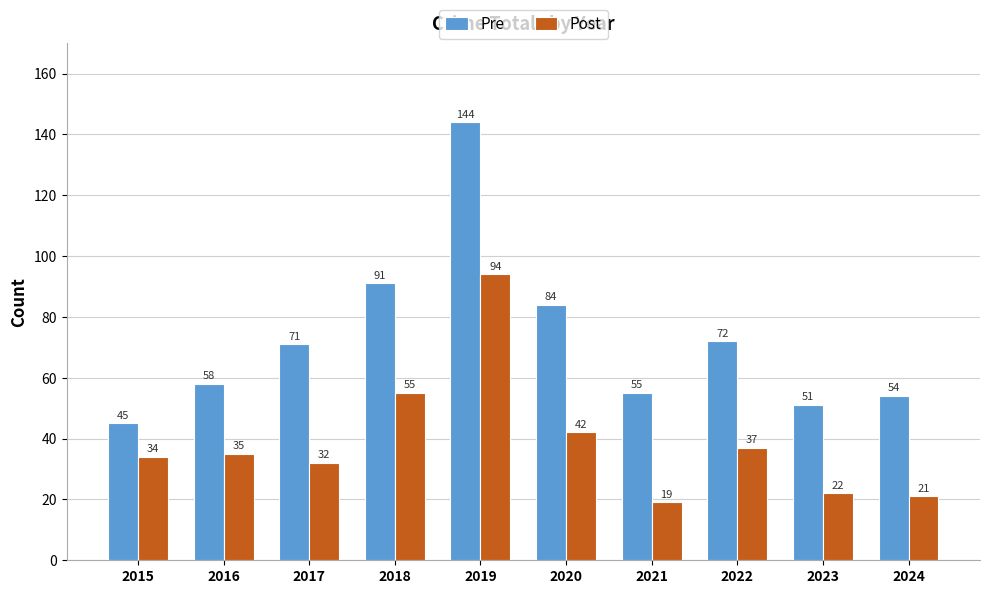

Where is Pre nearest to the value 94?

2018